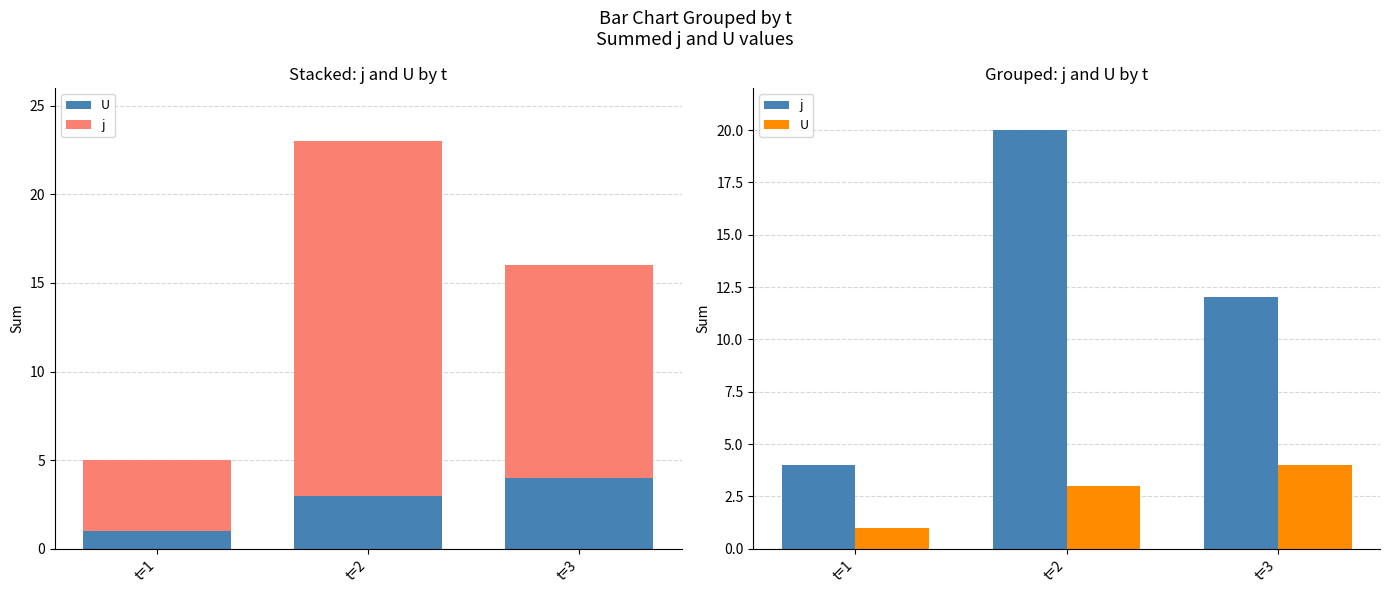

At which label is U closest to 2?

t=1